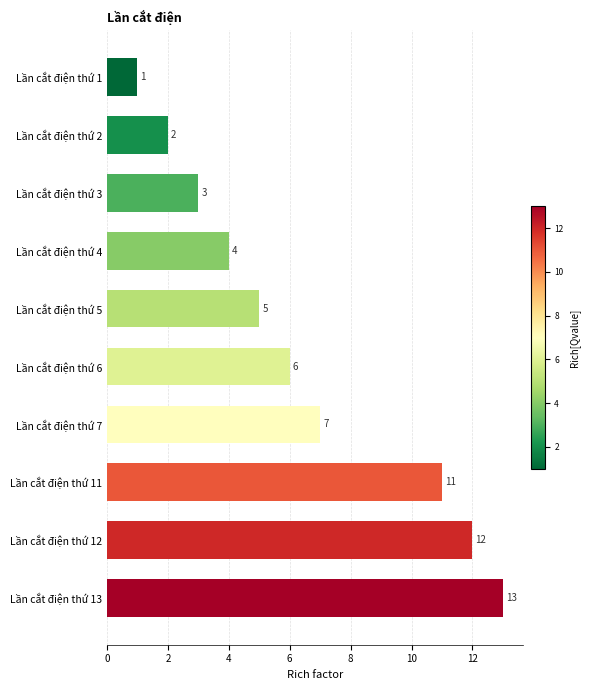

What is the value of the 5th bar from the top?

5